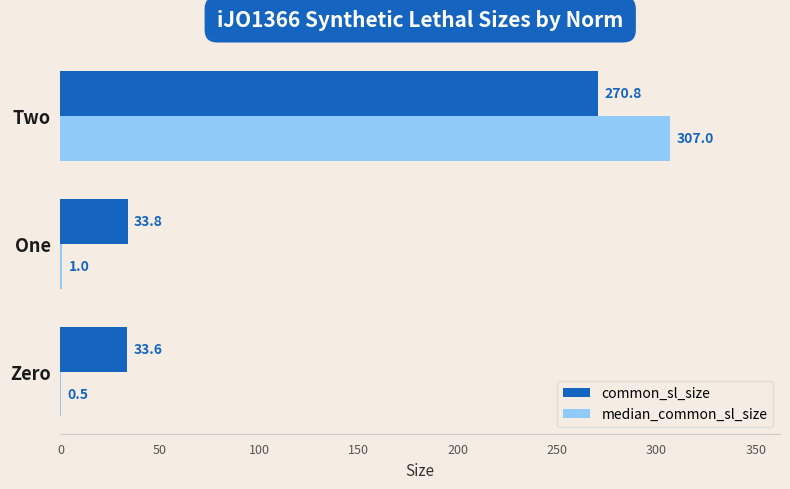

How many distinct data groups are displayed?

2